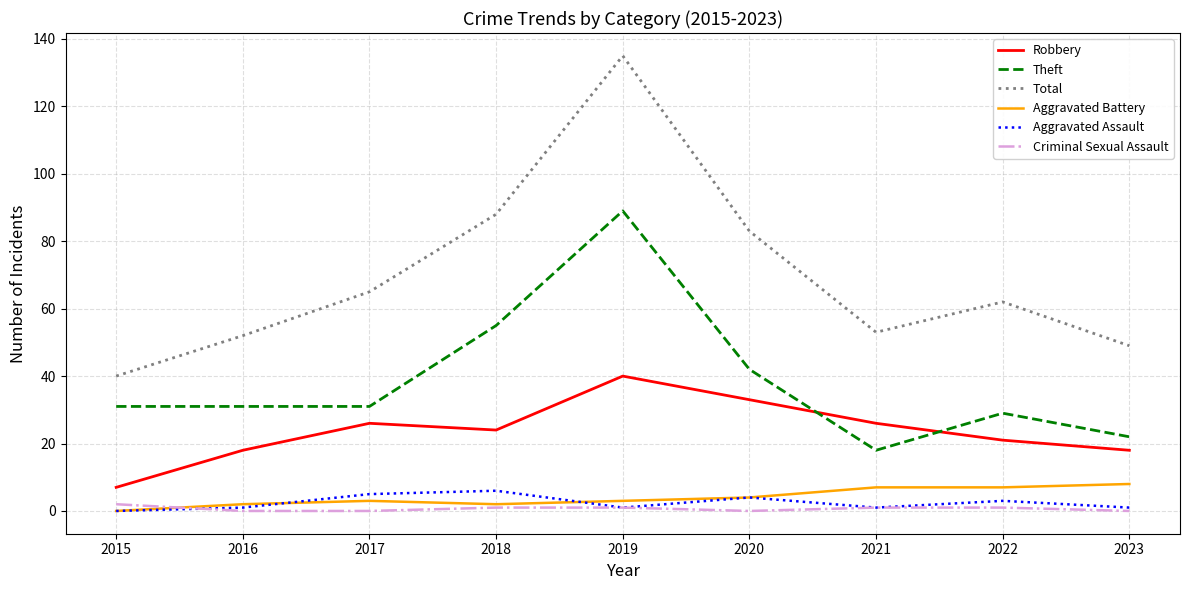

At which label does Total reach its peak?

2019